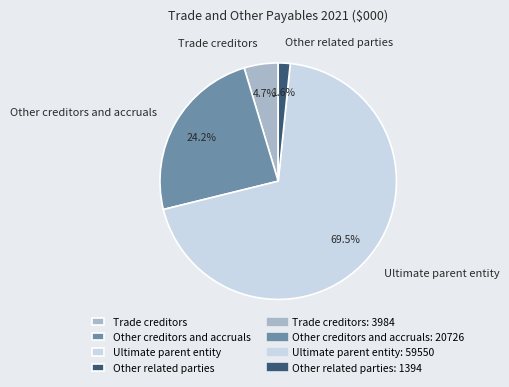

Is there any slice that represents more than half of the pie?

Yes